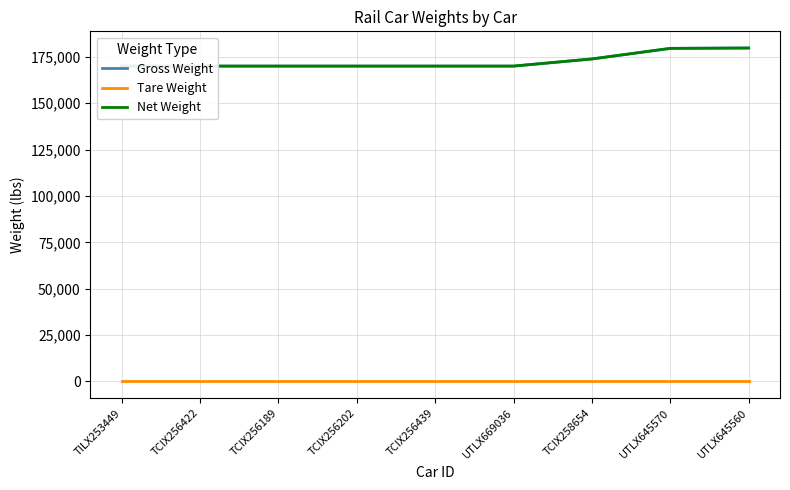

What are all the series names shown in the legend?

Gross Weight, Tare Weight, Net Weight